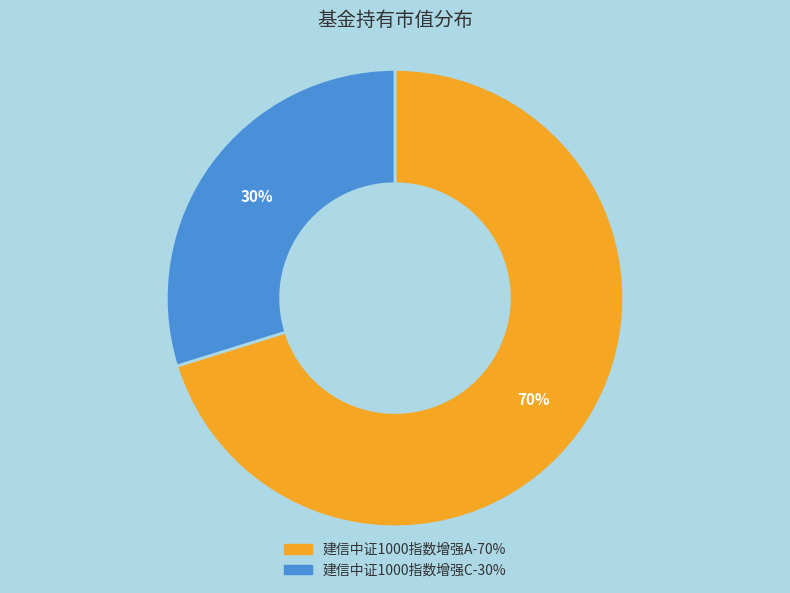

Is the sum of 建信中证1000指数增强A and 建信中证1000指数增强C greater than half?

Yes